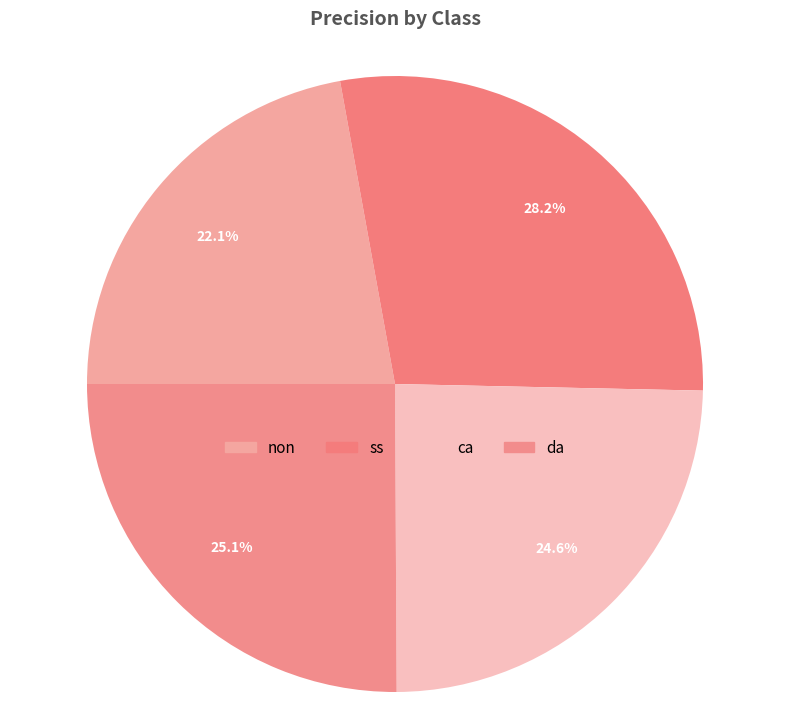

How many segments does this pie chart have?

4